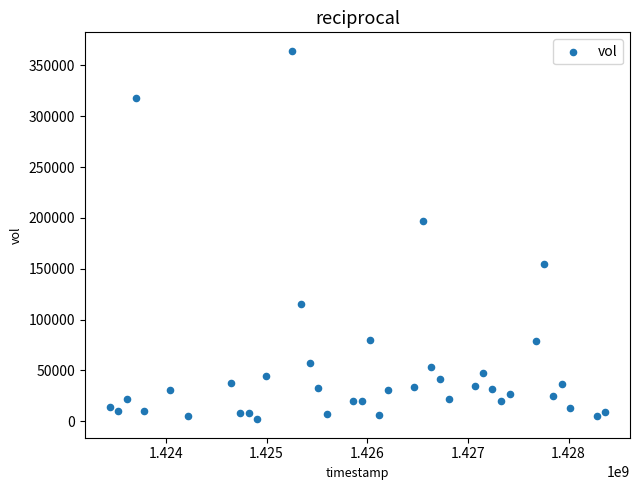

What Y value in the scatter plot is closest to 183200?

197000